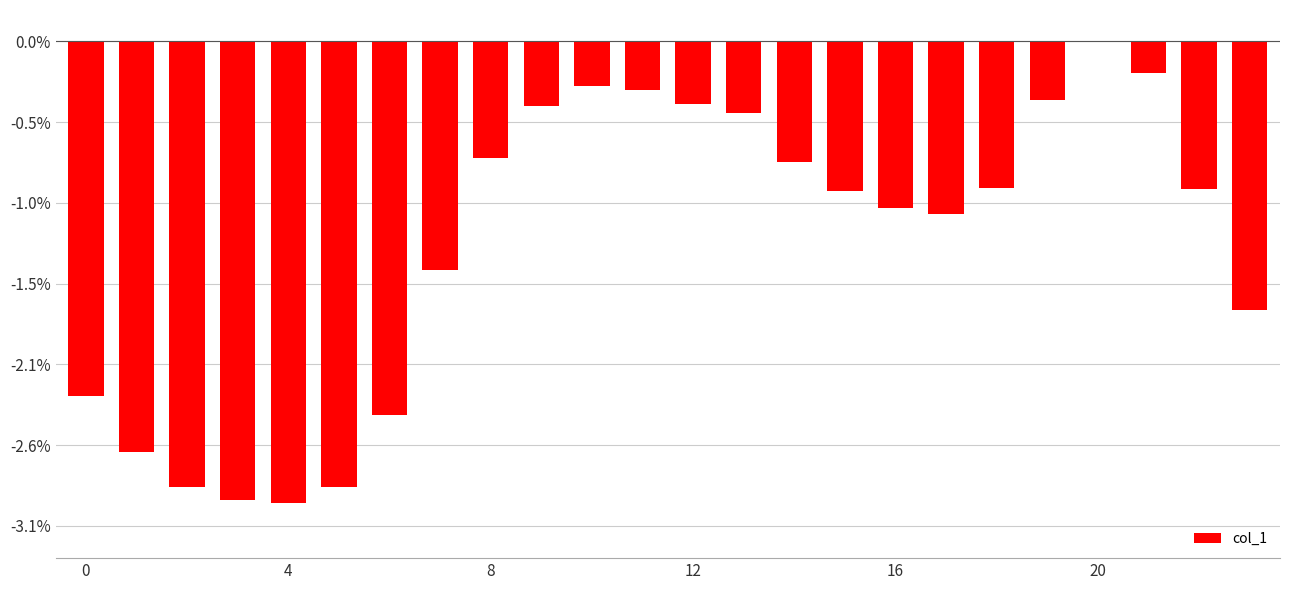

Are the bars horizontal?

No